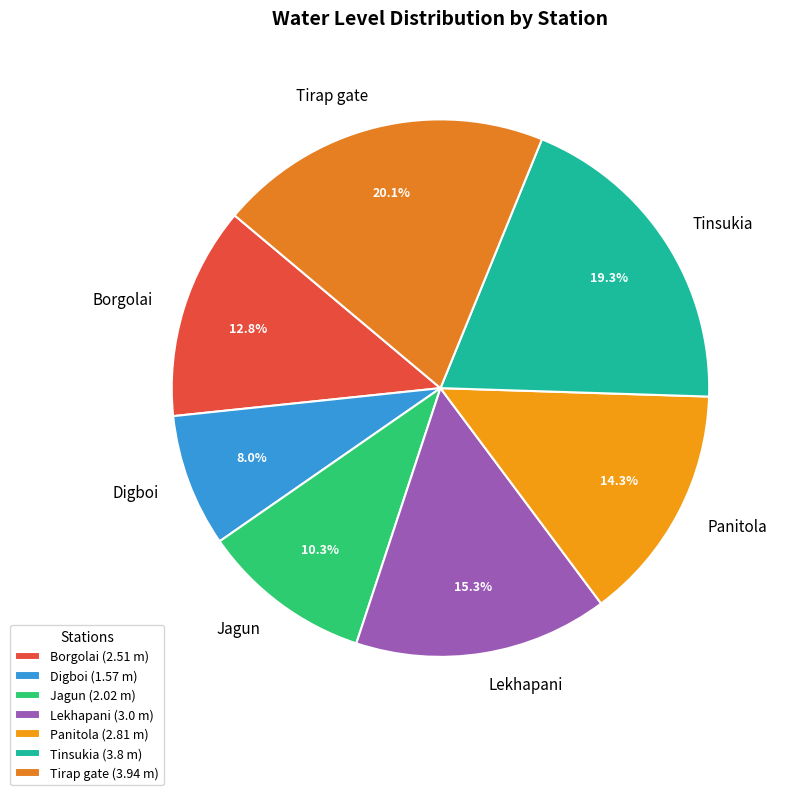

The Tirap gate slice represents 31% of the pie. True or false?

False